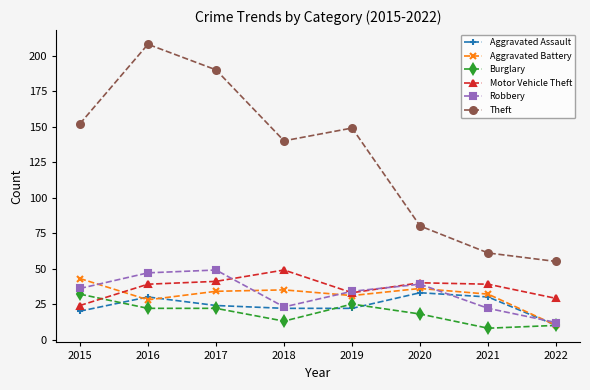

The value of Motor Vehicle Theft at 2018 is 49. True or false?

True